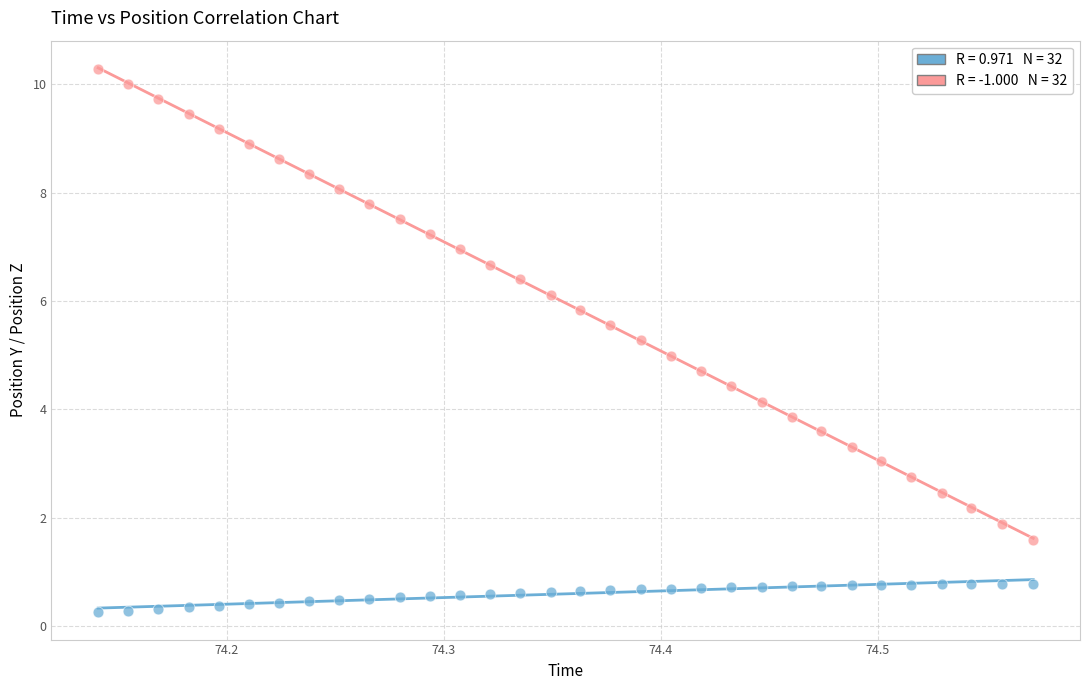

Across all data points, what is the range of X values (max minus min)?

0.4